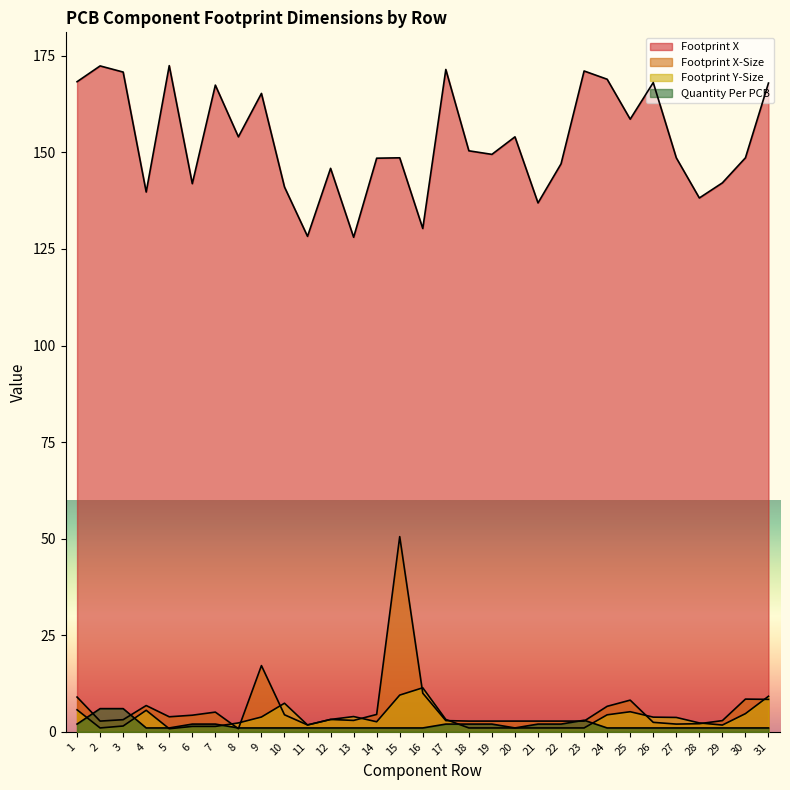

True or false: Quantity Per PCB and Footprint Y-Size intersect in this chart.

True